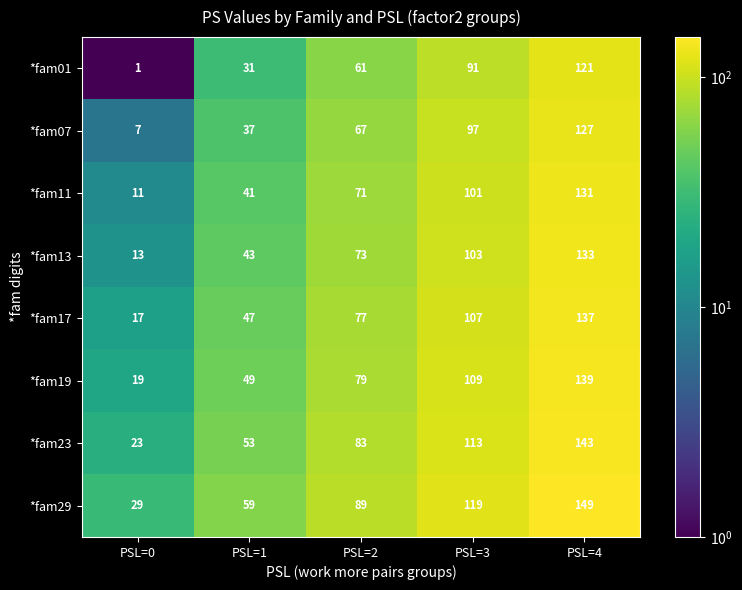

What is the difference between the highest and lowest values at PSL=4?

28